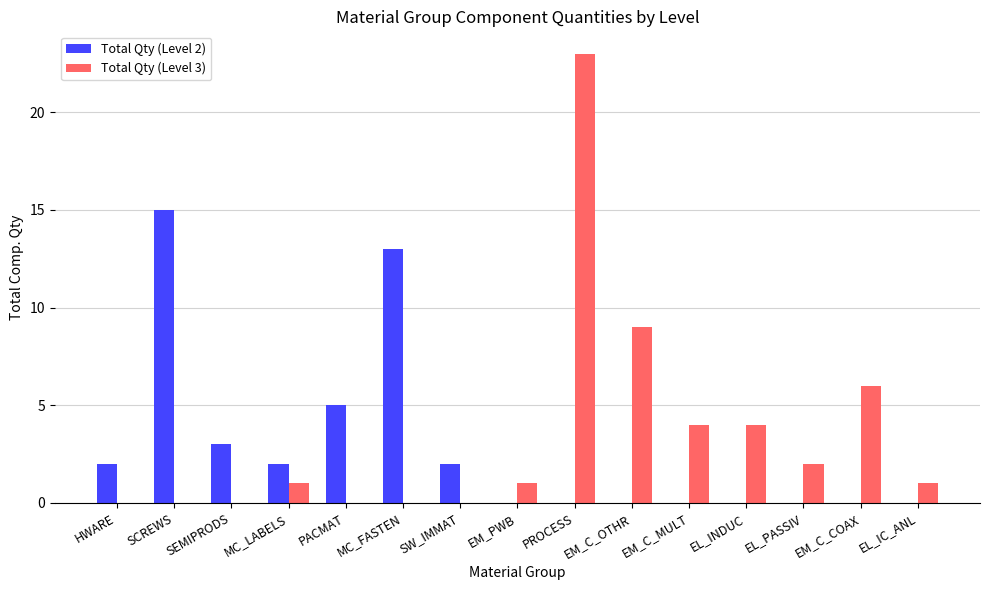

Reading left to right, what are all the values shown in this chart?

Total Qty (Level 2): HWARE=2	SCREWS=15	SEMIPRODS=3	MC_LABELS=2	PACMAT=5	MC_FASTEN=13	SW_IMMAT=2	EM_PWB=0	PROCESS=0	EM_C_OTHR=0	EM_C_MULT=0	EL_INDUC=0	EL_PASSIV=0	EM_C_COAX=0	EL_IC_ANL=0
Total Qty (Level 3): HWARE=0	SCREWS=0	SEMIPRODS=0	MC_LABELS=1	PACMAT=0	MC_FASTEN=0	SW_IMMAT=0	EM_PWB=1	PROCESS=23	EM_C_OTHR=9	EM_C_MULT=4	EL_INDUC=4	EL_PASSIV=2	EM_C_COAX=6	EL_IC_ANL=1